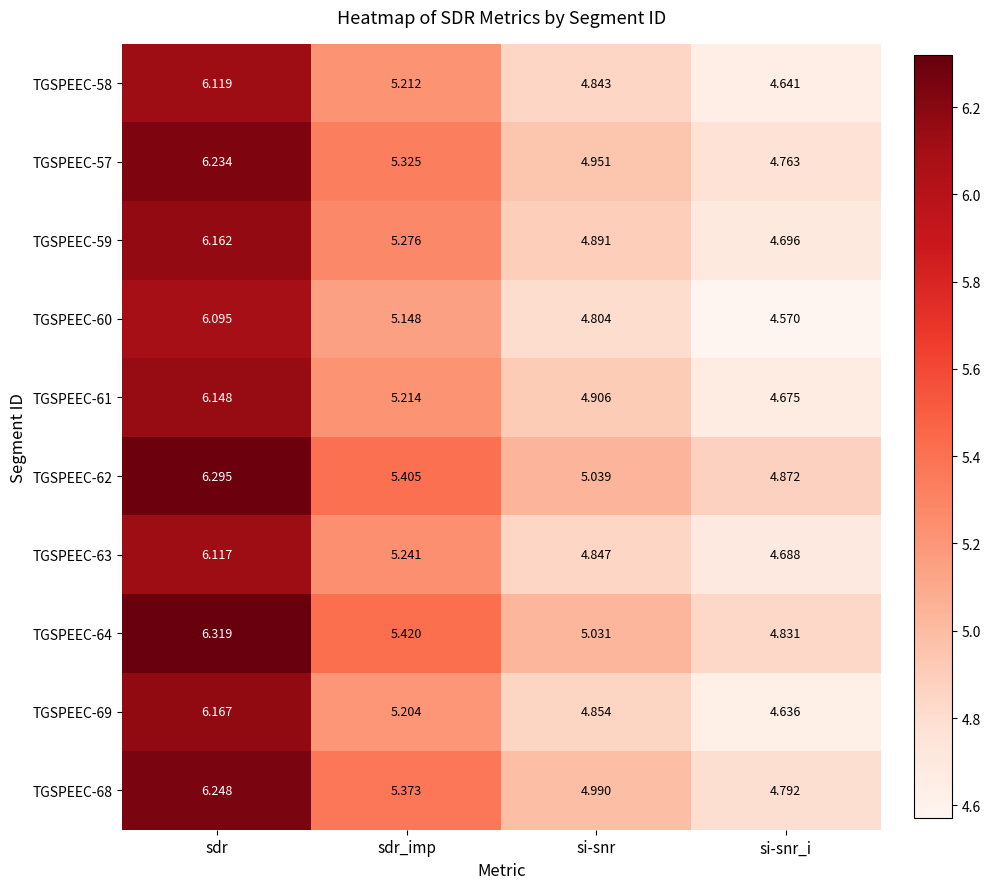

Rank the categories by TGSPEEC-69 value from highest to lowest.

sdr, sdr_imp, si-snr, si-snr_i